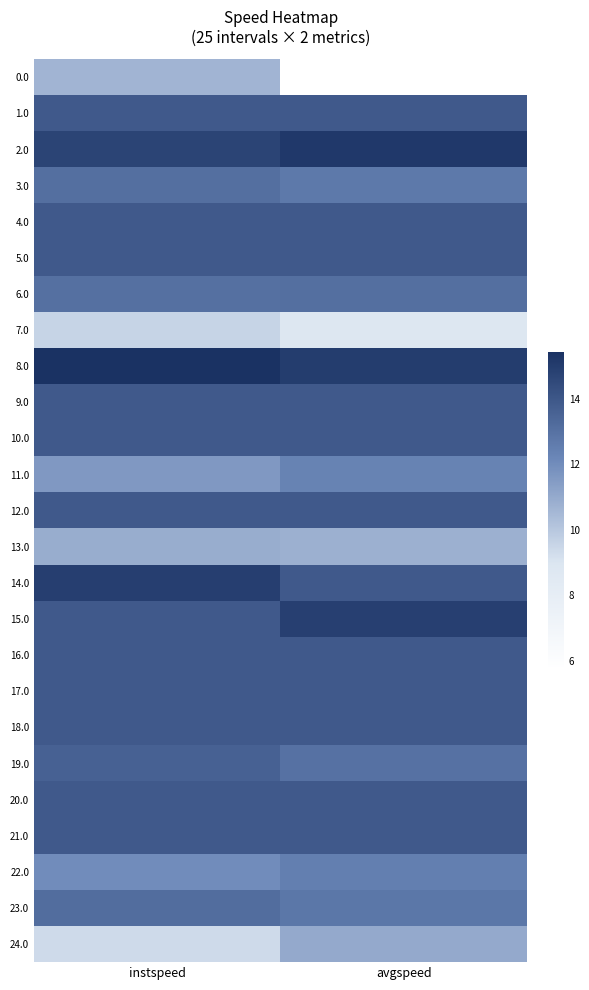

Reading right to left, extract all data points from this chart.

0.0: avgspeed=5.7	instspeed=10.6
1.0: avgspeed=13.9	instspeed=13.9
2.0: avgspeed=15.1	instspeed=14.7
3.0: avgspeed=12.8	instspeed=13.1
4.0: avgspeed=13.9	instspeed=13.9
5.0: avgspeed=13.9	instspeed=13.9
6.0: avgspeed=13.1	instspeed=13.1
7.0: avgspeed=8.8	instspeed=9.6
8.0: avgspeed=15.0	instspeed=15.4
9.0: avgspeed=13.9	instspeed=13.9
10.0: avgspeed=13.9	instspeed=13.9
11.0: avgspeed=12.3	instspeed=11.6
12.0: avgspeed=13.9	instspeed=13.9
13.0: avgspeed=10.8	instspeed=10.9
14.0: avgspeed=13.9	instspeed=14.9
15.0: avgspeed=14.9	instspeed=13.9
16.0: avgspeed=13.9	instspeed=13.9
17.0: avgspeed=13.9	instspeed=13.9
18.0: avgspeed=13.9	instspeed=13.9
19.0: avgspeed=13.0	instspeed=13.6
20.0: avgspeed=13.9	instspeed=13.9
21.0: avgspeed=13.9	instspeed=13.9
22.0: avgspeed=12.5	instspeed=12.0
23.0: avgspeed=12.8	instspeed=13.2
24.0: avgspeed=11.0	instspeed=9.3